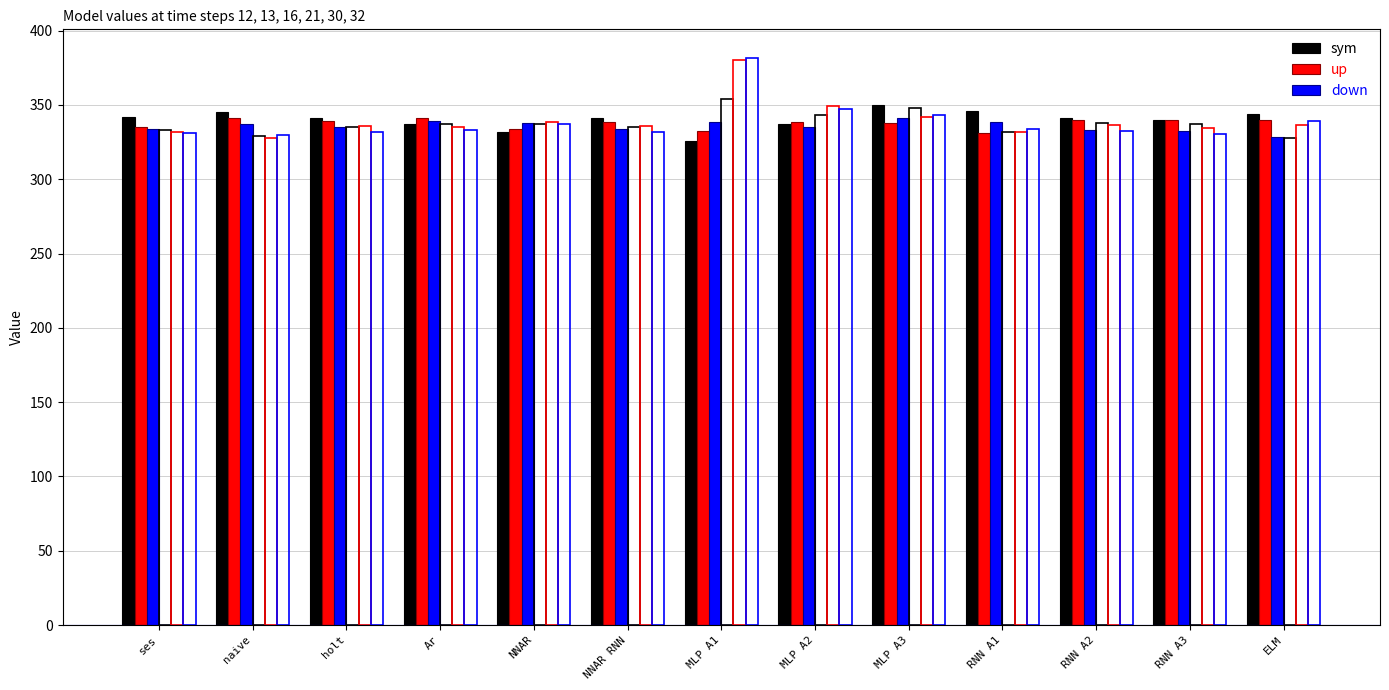

What is the label of the 5th bar from the right?

MLP A3